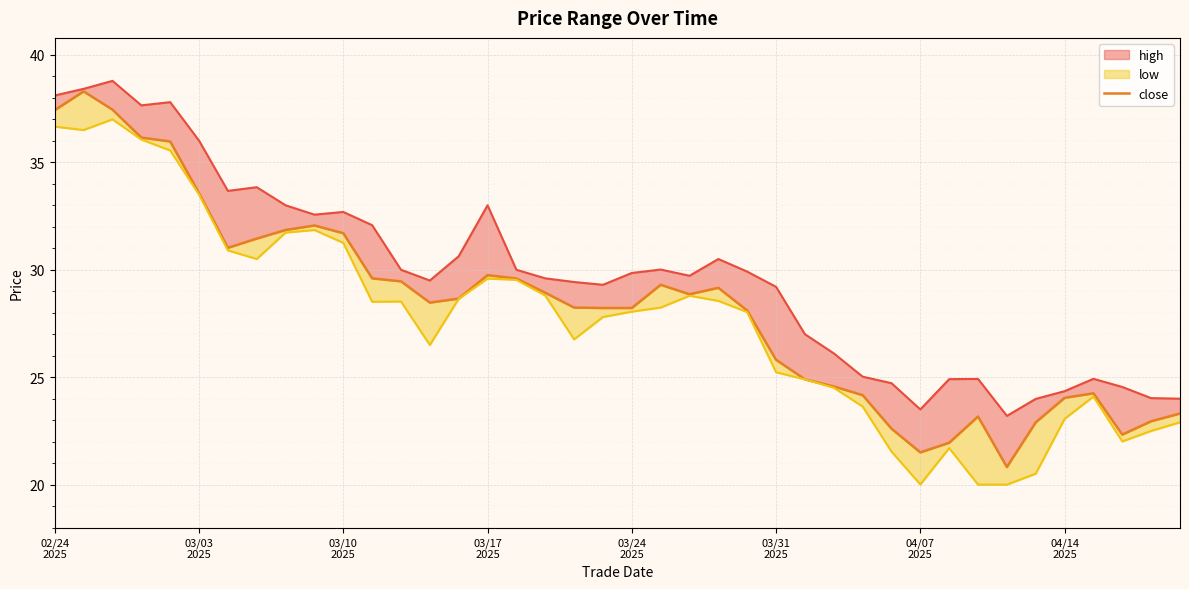

What position from the right is 24?

16